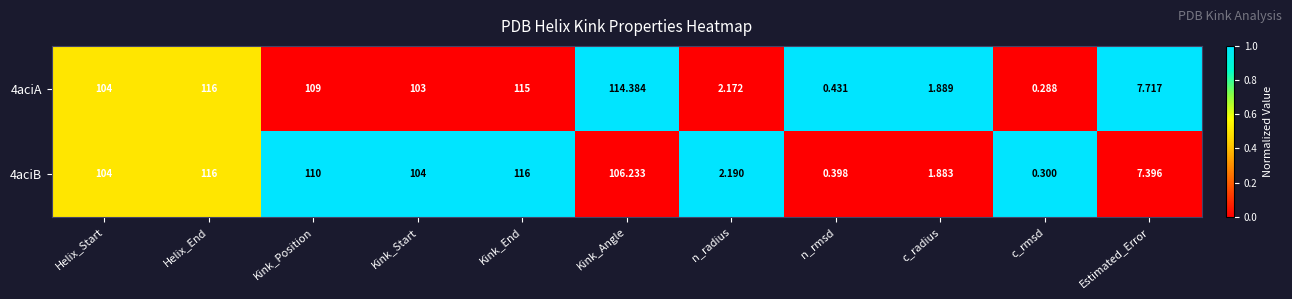

At which label is 4aciA closest to 58?

Kink_Start